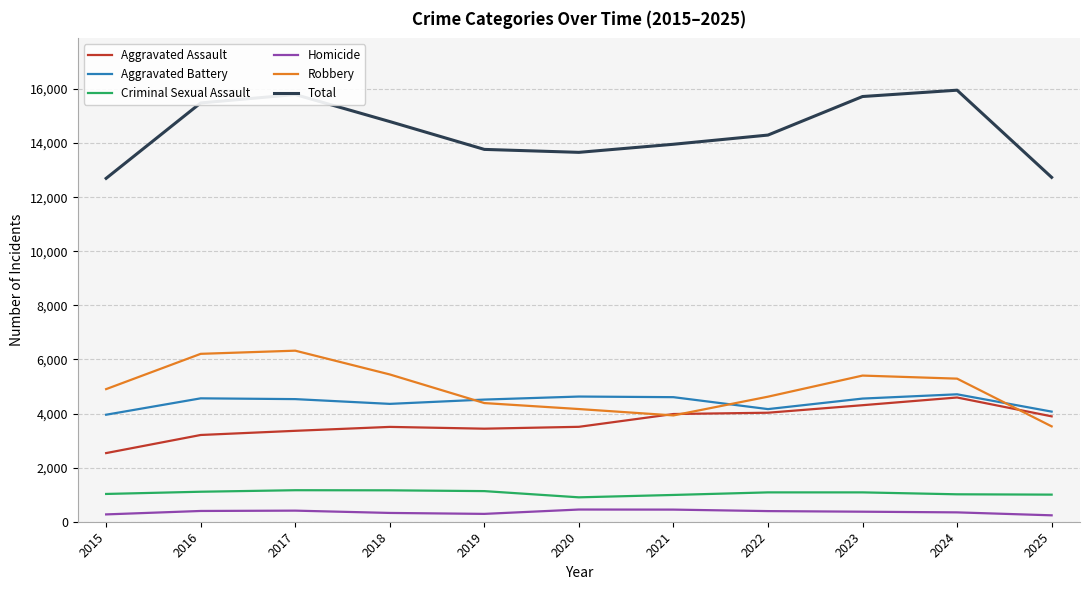

What is the lowest value of the Aggravated Battery series?

3956